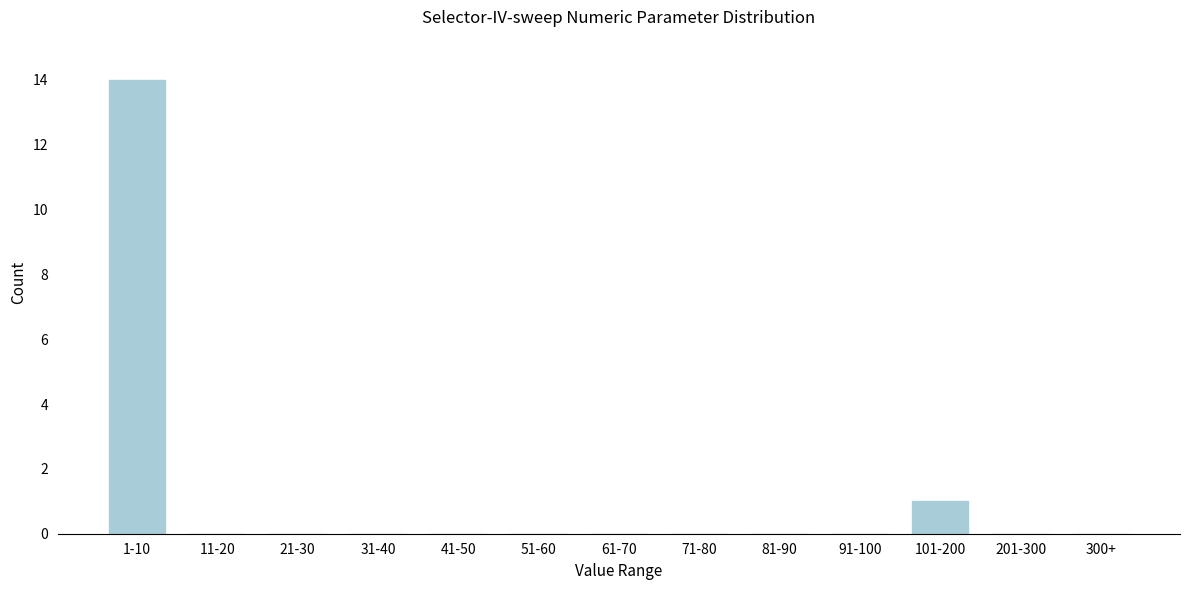

Reading left to right, transcribe all the data shown in this chart.

1-10=14	11-20=0	21-30=0	31-40=0	41-50=0	51-60=0	61-70=0	71-80=0	81-90=0	91-100=0	101-200=1	201-300=0	300+=0